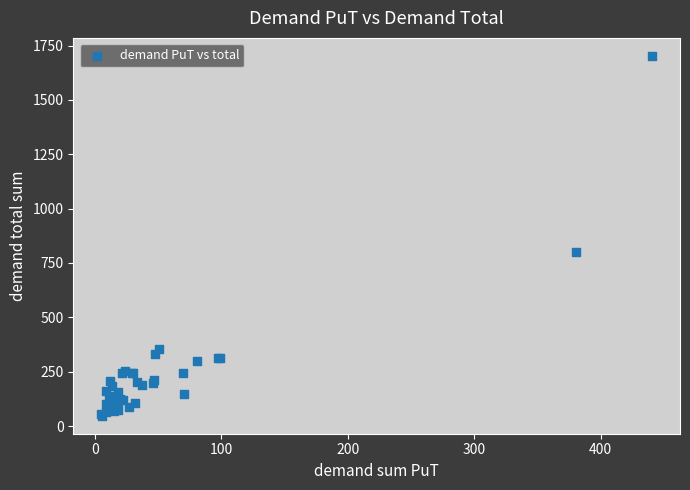

What Y value in the scatter plot is closest to 874?

800.0